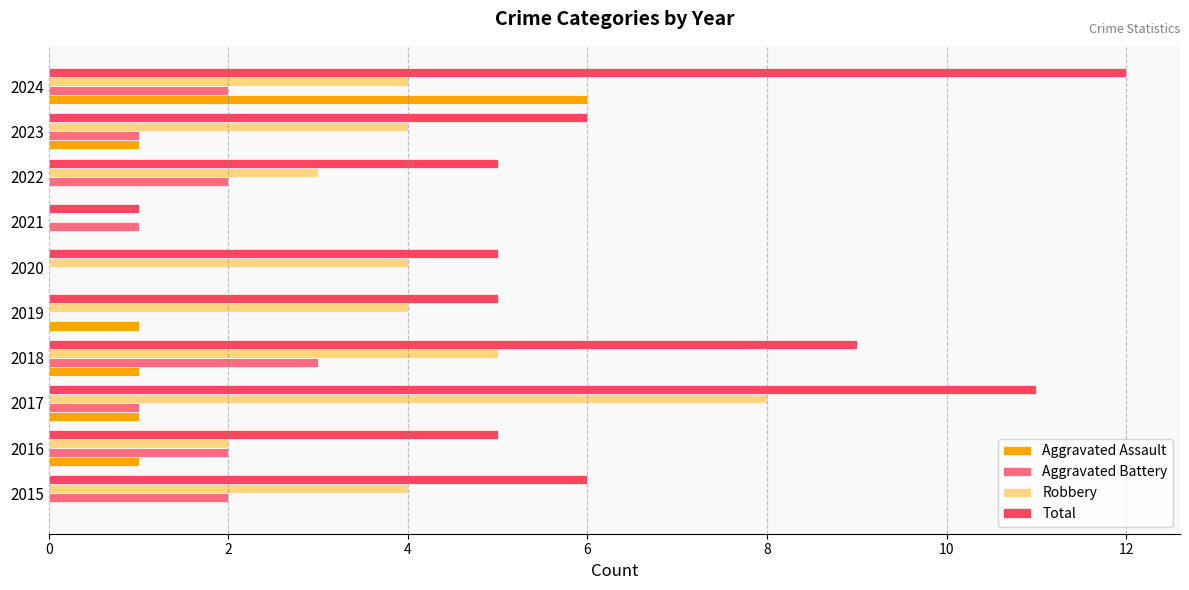

The Total series shows 7 at 2022. True or false?

False